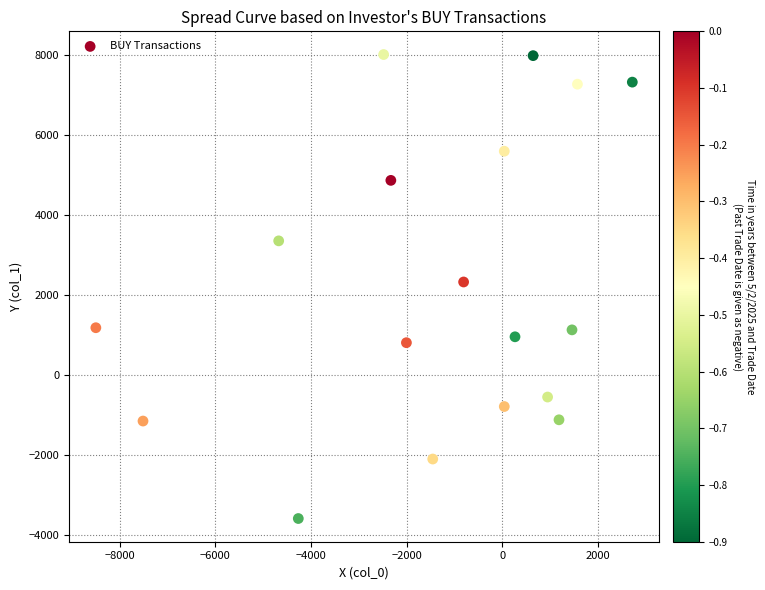

What is the range of X values (max minus min)?

11209.1